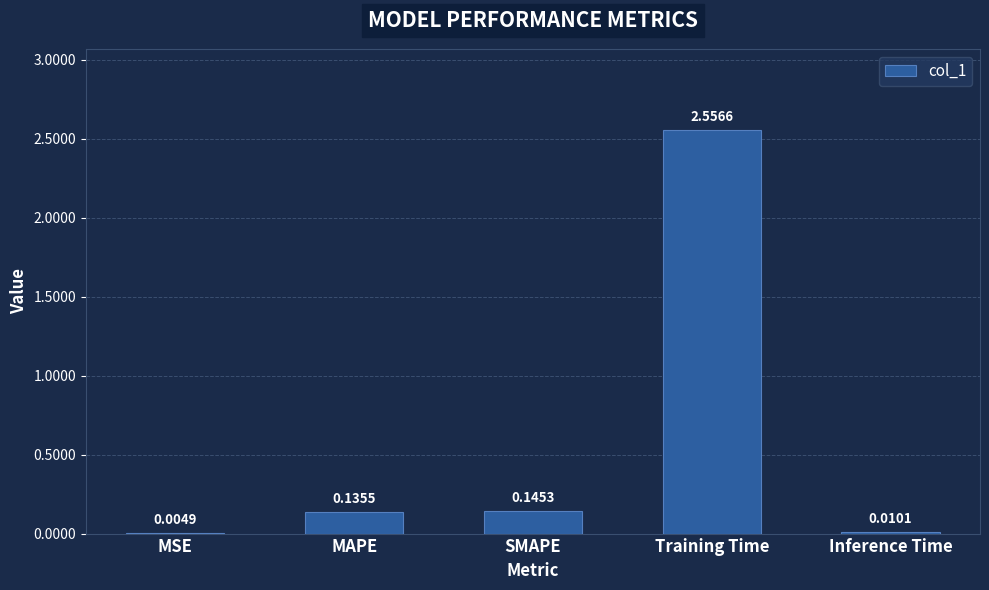

What is the sum of the values at MAPE and SMAPE?

0.3